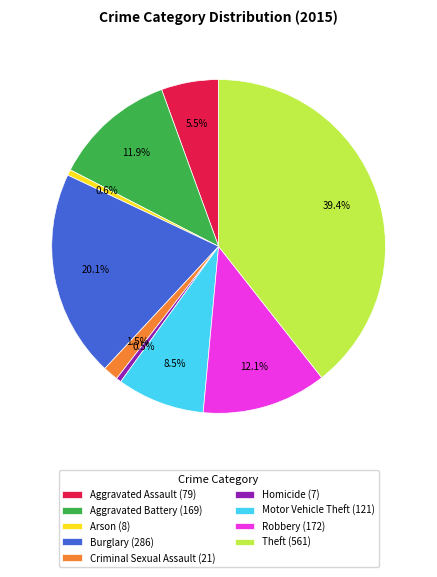

Does Robbery (172) account for over 50% of the chart?

No